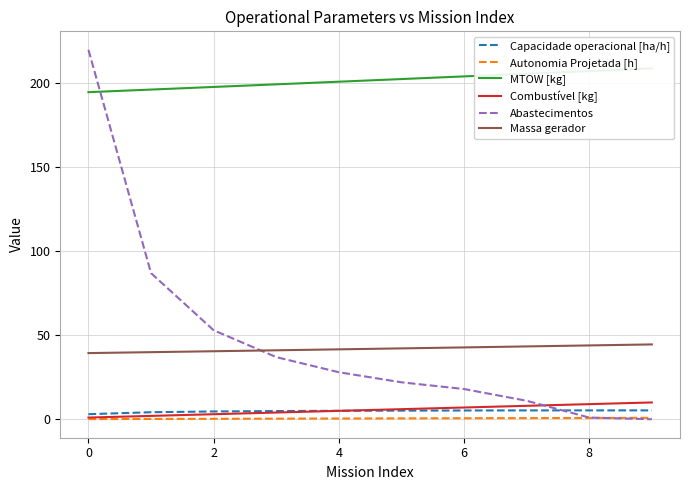

Reading left to right, transcribe all the data shown in this chart.

Capacidade operacional [ha/h]: 3.0	4.2	4.6	4.9	5.0	5.1	5.2	5.3	5.3	5.3
Autonomia Projetada [h]: 0.1	0.2	0.3	0.4	0.4	0.5	0.6	0.7	0.8	0.8
MTOW [kg]: 194.8	196.3	197.9	199.4	201.0	202.6	204.2	205.8	207.3	208.9
Combustível [kg]: 1.0	2.0	3.0	4.0	5.0	6.0	7.0	8.0	9.0	10.0
Abastecimentos: 220.0	87.0	53.0	37.0	28.0	22.0	18.0	11.0	1.0	0.0
Massa gerador: 39.4	40.0	40.5	41.1	41.6	42.2	42.8	43.4	44.0	44.6